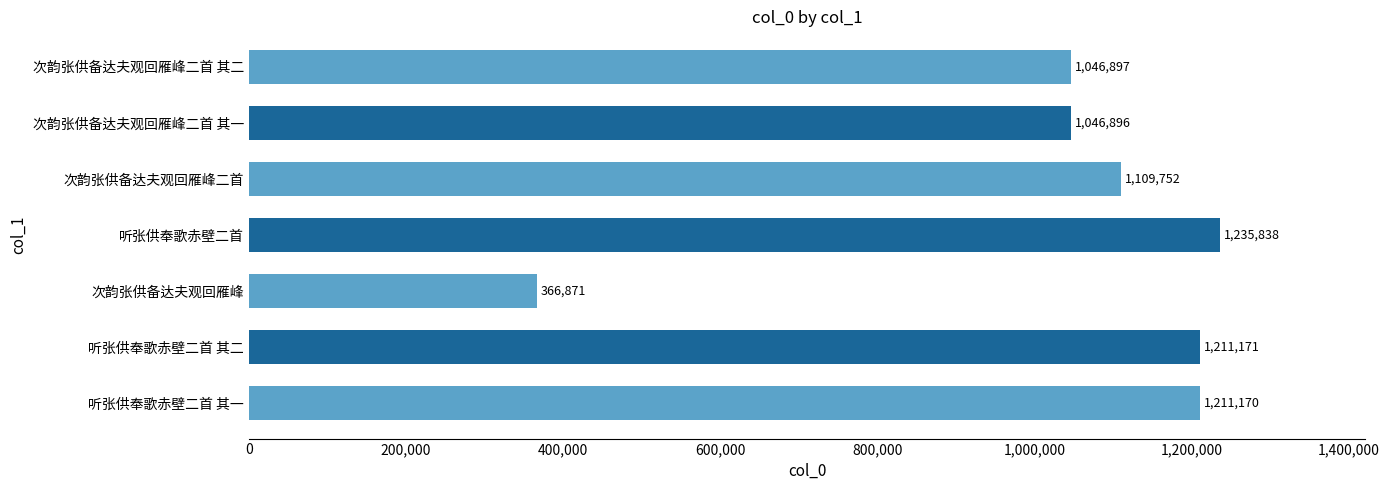

Which label corresponds to the largest value in the chart?

听张供奉歌赤壁二首